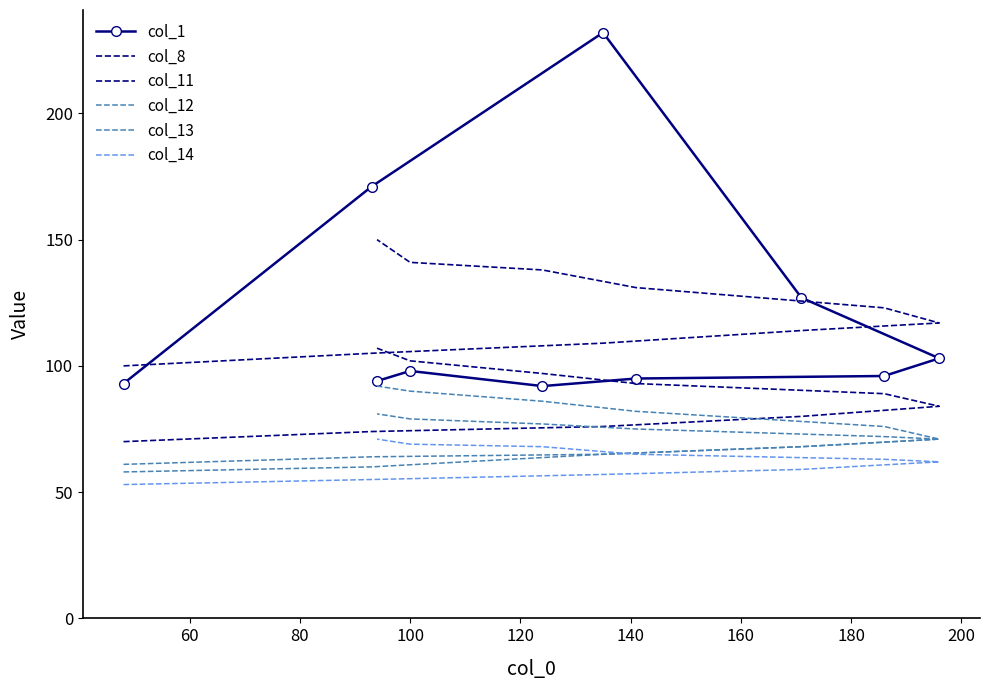

How many data points in col_13 are less than 76?

5